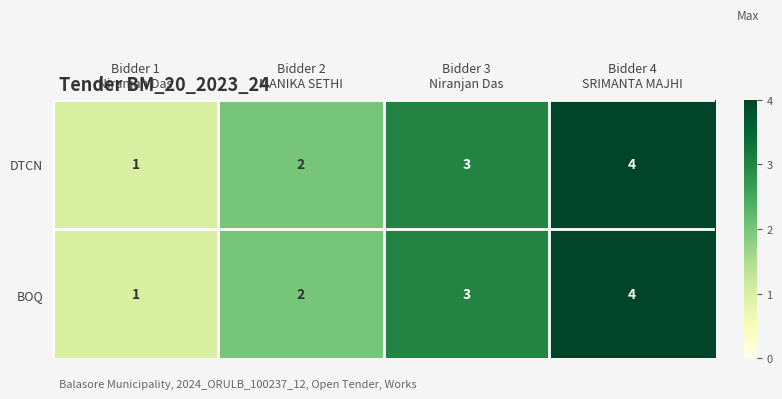

How many data points does each series have?

4